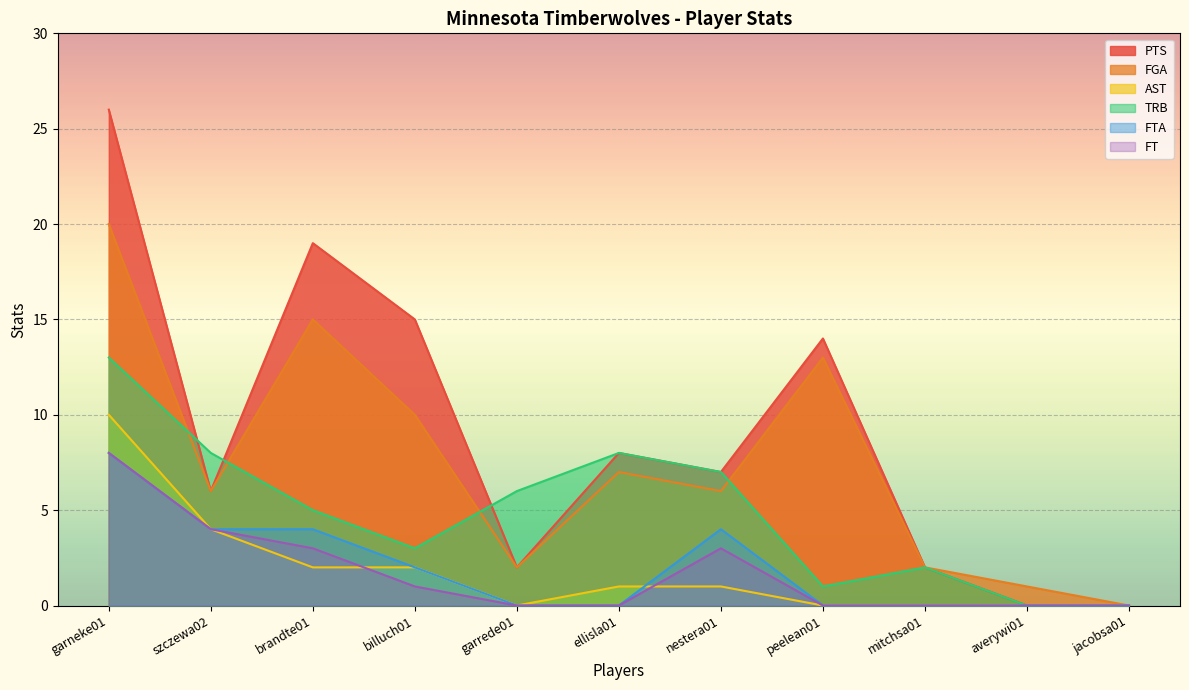

True or false: FTA has a value of 3 at billuch01.

False